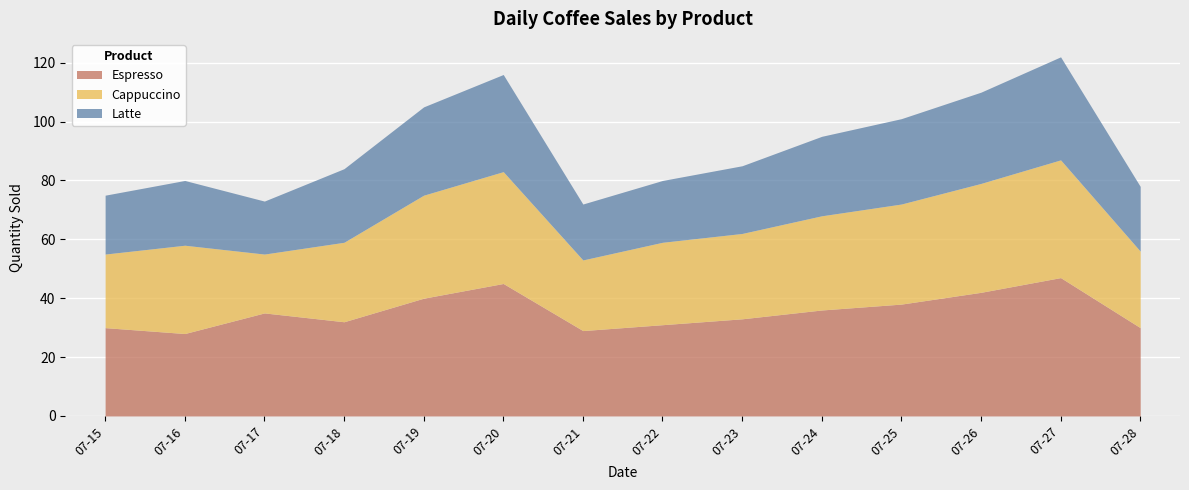

What is the highest value of the Espresso series?

47